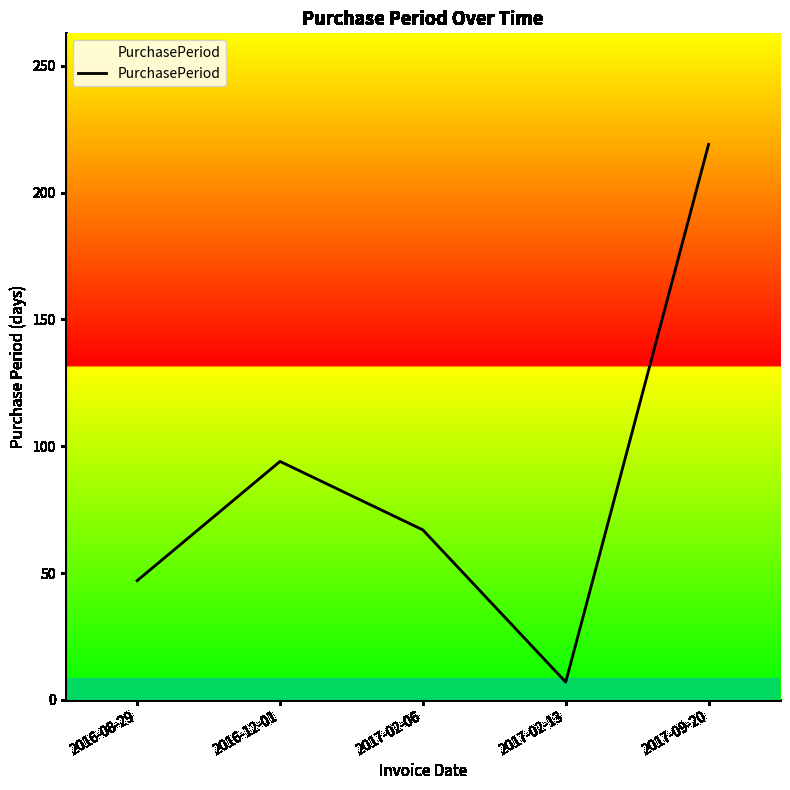

What is the change in value from 2016-08-29 to 2016-12-01?

+47